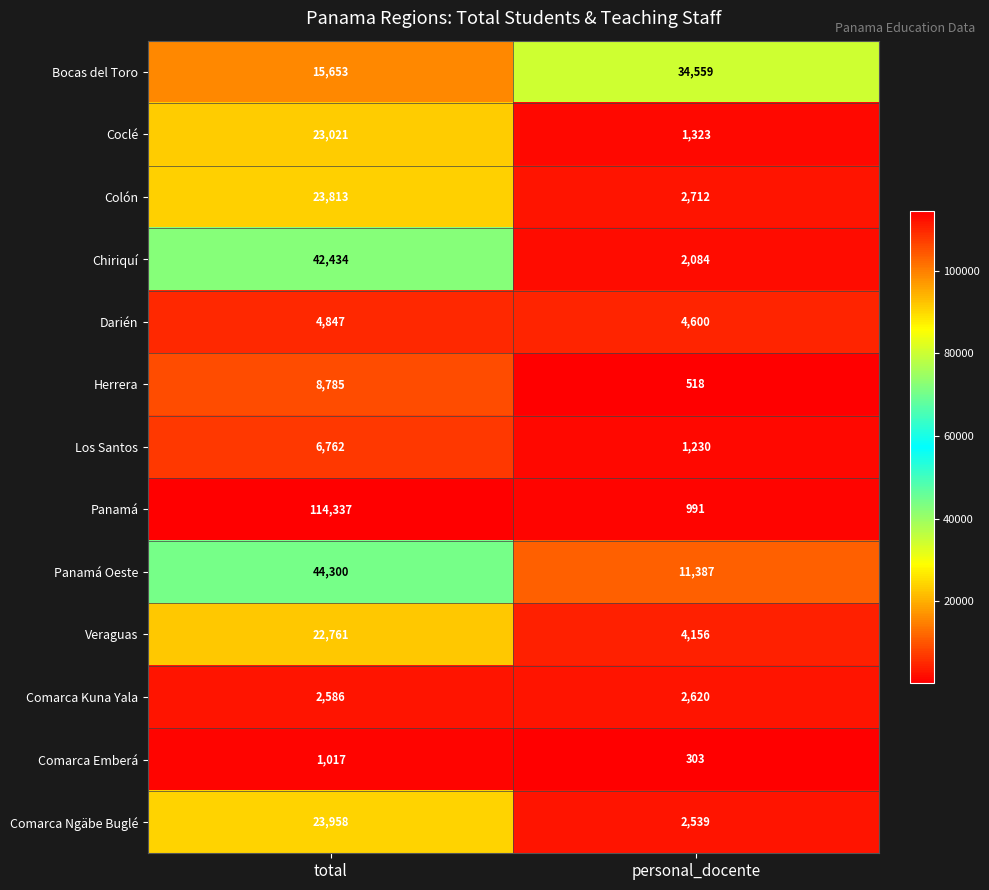

Reading left to right, what are all the values shown in this chart?

Bocas del Toro: 15653	34559
Coclé: 23021	1323
Colón: 23813	2712
Chiriquí: 42434	2084
Darién: 4847	4600
Herrera: 8785	518
Los Santos: 6762	1230
Panamá: 114337	991
Panamá Oeste: 44300	11387
Veraguas: 22761	4156
Comarca Kuna Yala: 2586	2620
Comarca Emberá: 1017	303
Comarca Ngäbe Buglé: 23958	2539